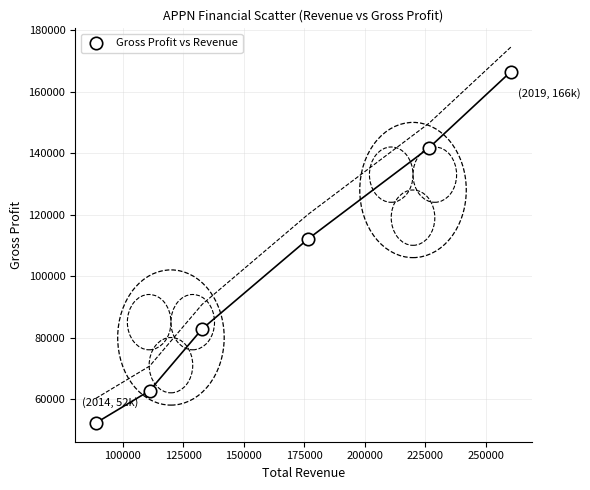

What is the range of Y values (max minus min)?

114300